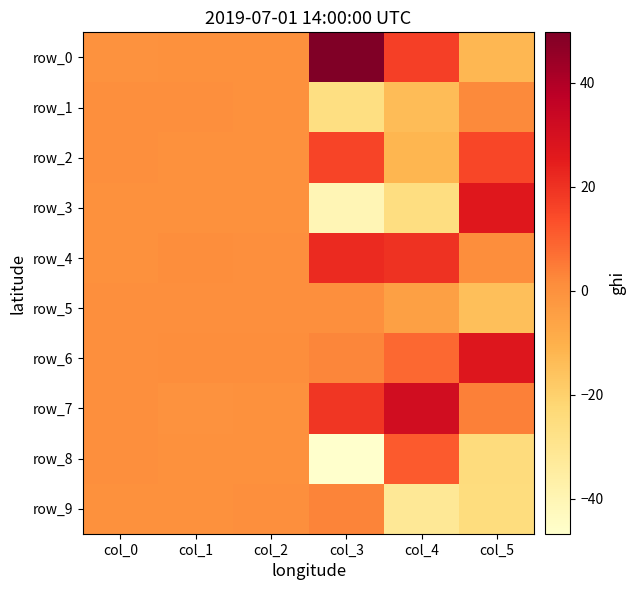

At which label does row_1 first exceed 0?

col_0